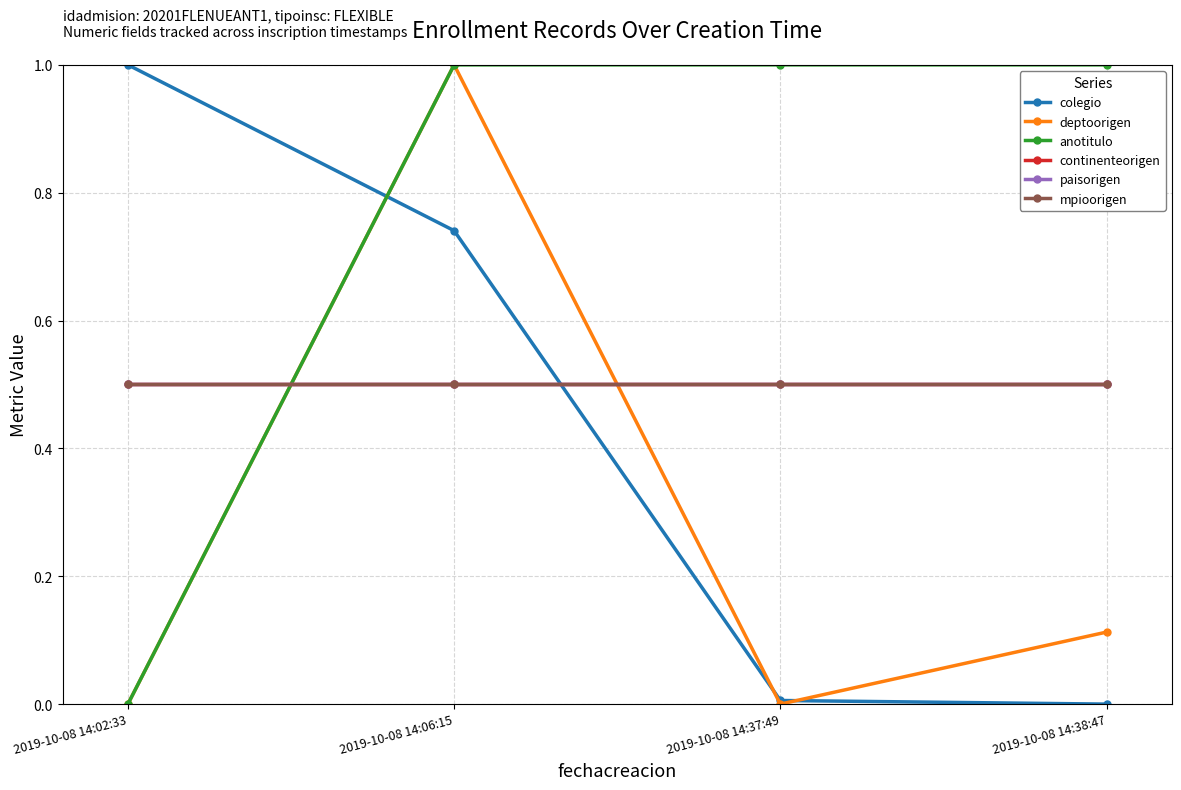

True or false: anotitulo has a value of 1.0 at 2019-10-08 14:06:15.

True